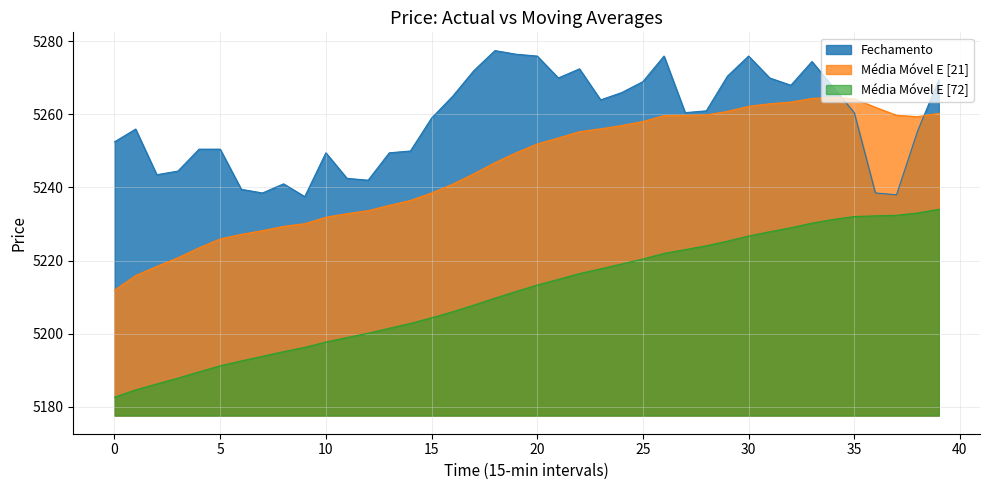

How many data points does each series have?

40